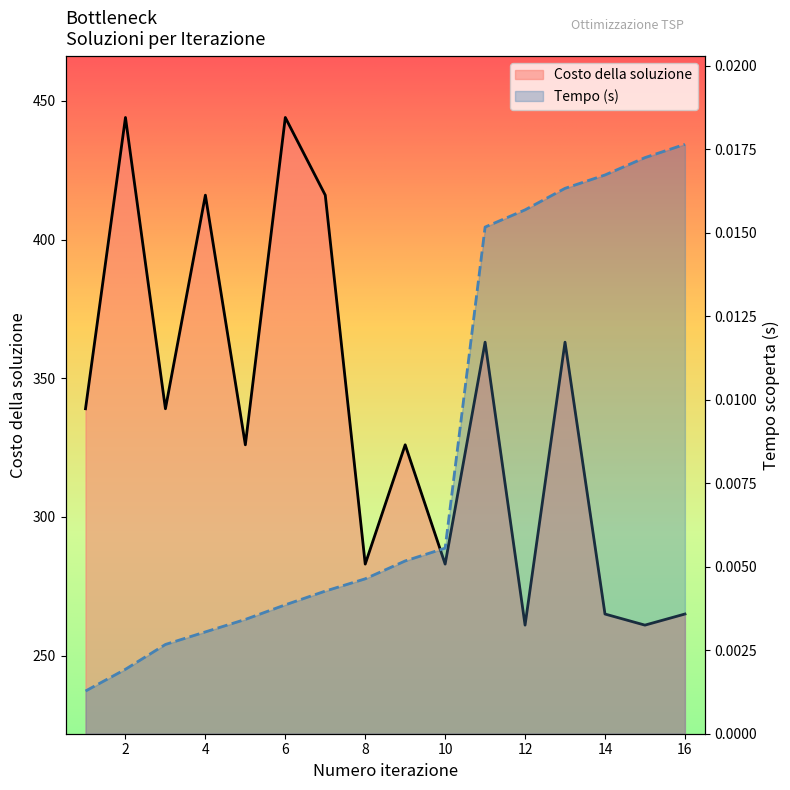

The value of Tempo scoperta (s) at 9 is 0.0. True or false?

True